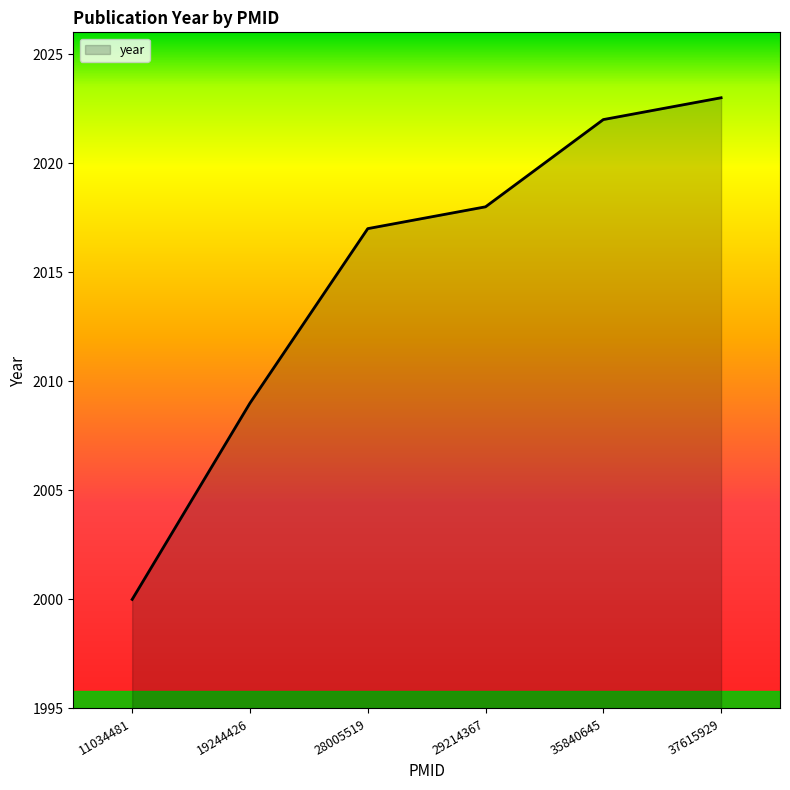

List the labels in order of value, smallest first.

11034481, 19244426, 28005519, 29214367, 35840645, 37615929